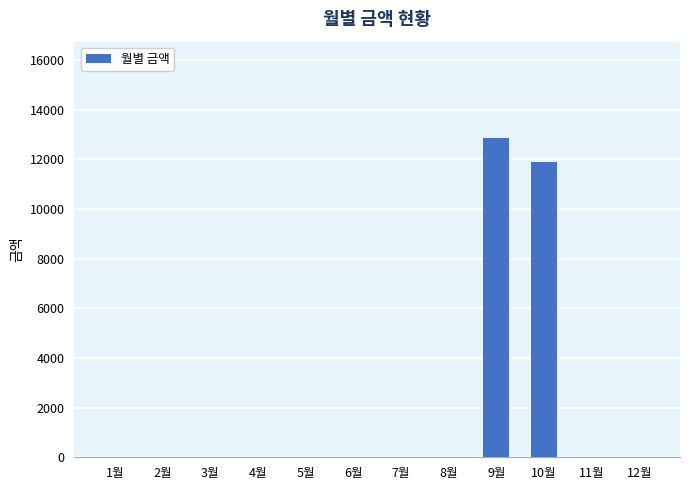

Reading right to left, transcribe all the data shown in this chart.

0	0	11910	12880	0	0	0	0	0	0	0	0